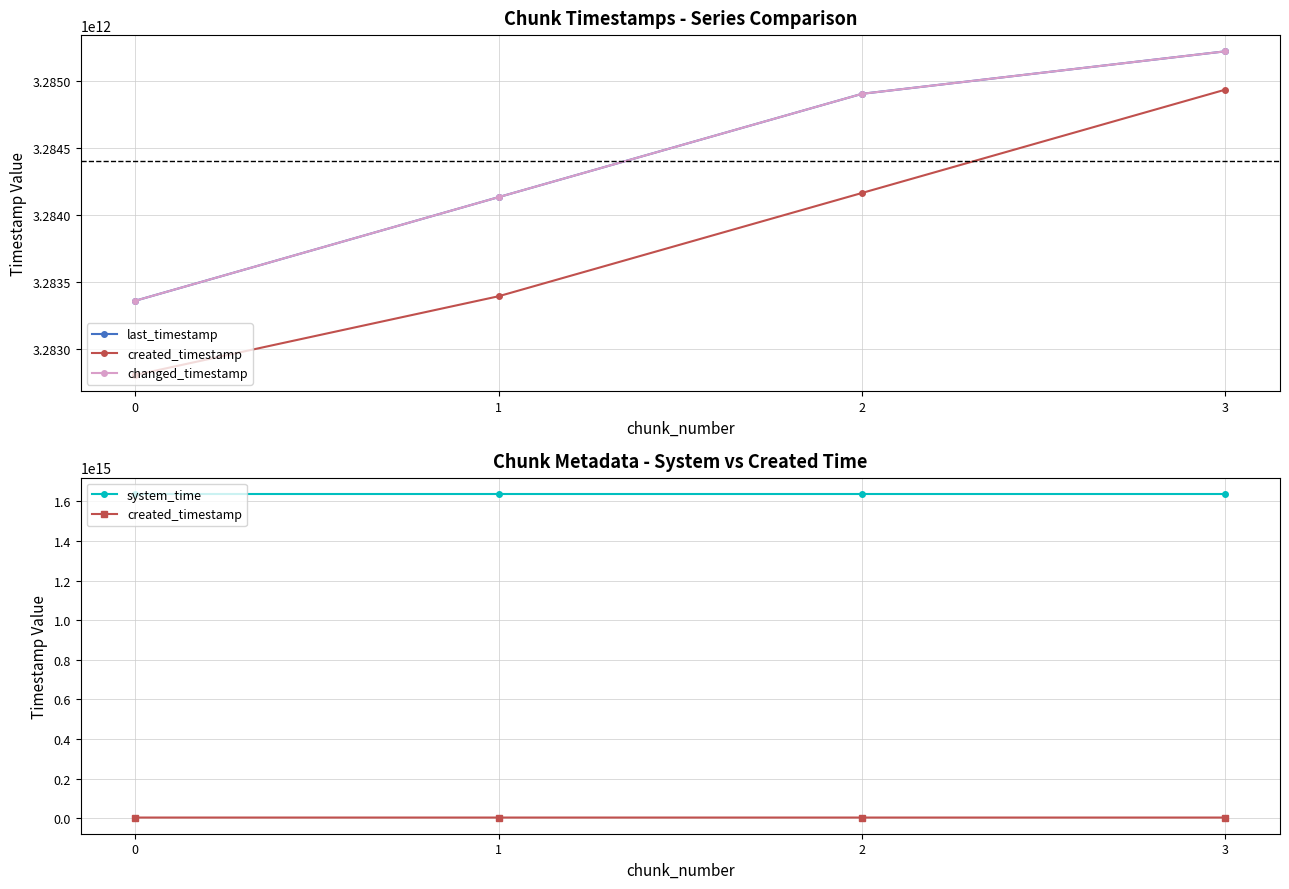

True or false: system_time has more than 1 points higher than both neighbors.

False